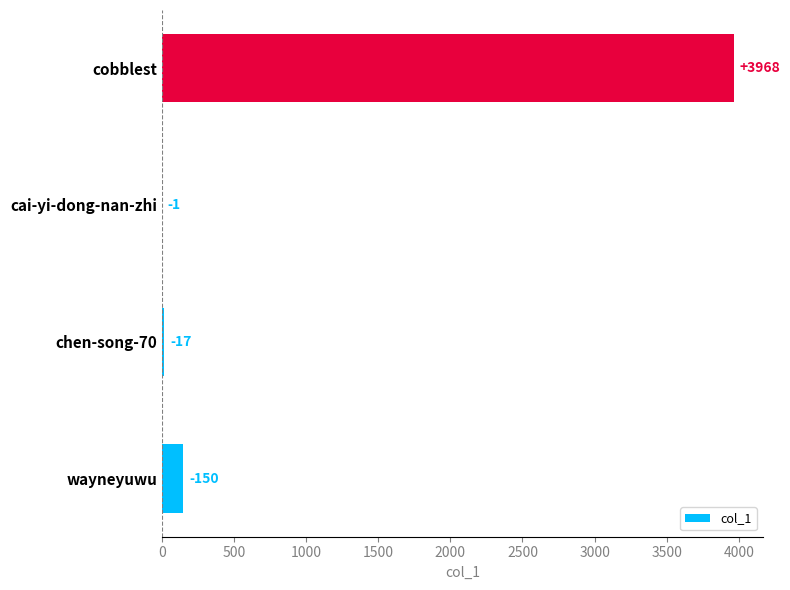

What is the difference between the second highest and second lowest values?

133